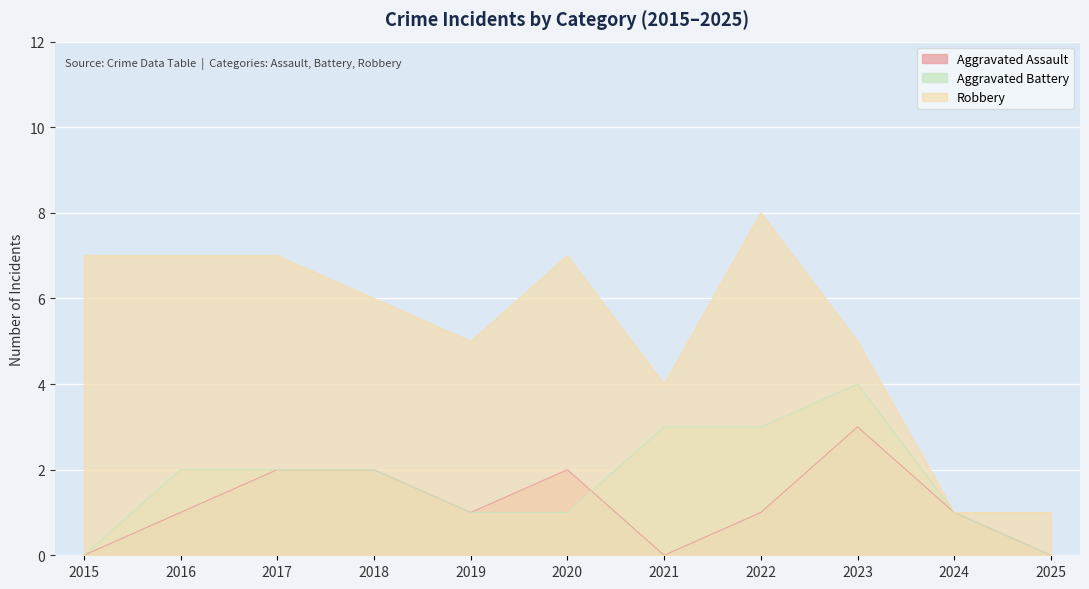

After their last crossing, which series has the higher values: Aggravated Battery or Aggravated Assault?

Aggravated Battery